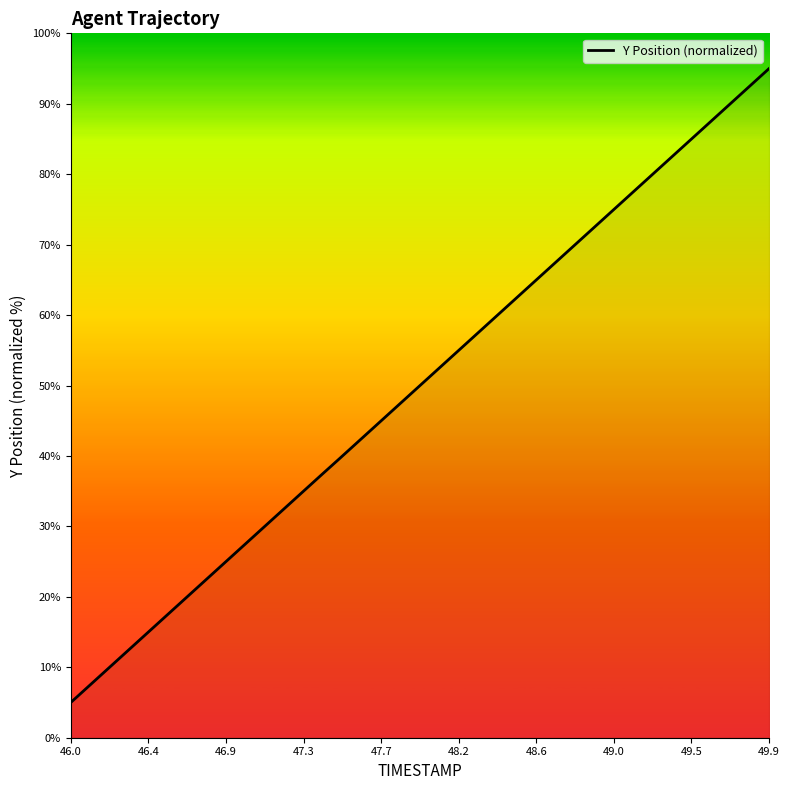

What is the difference between the second highest and minimum values?

87.7